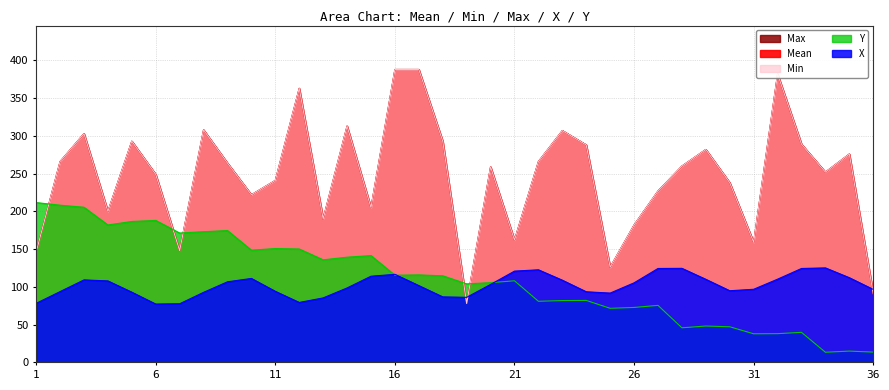

What is the difference between the maximum and second lowest values in the X series?

47.5